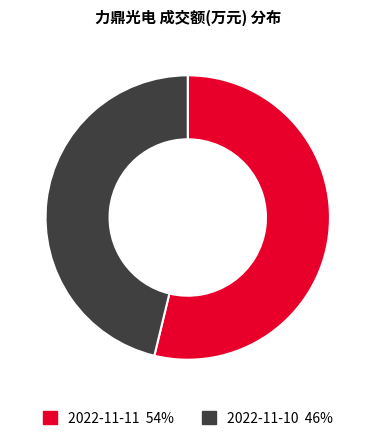

Is the sum of 2022-11-11 and 2022-11-10 greater than half?

Yes